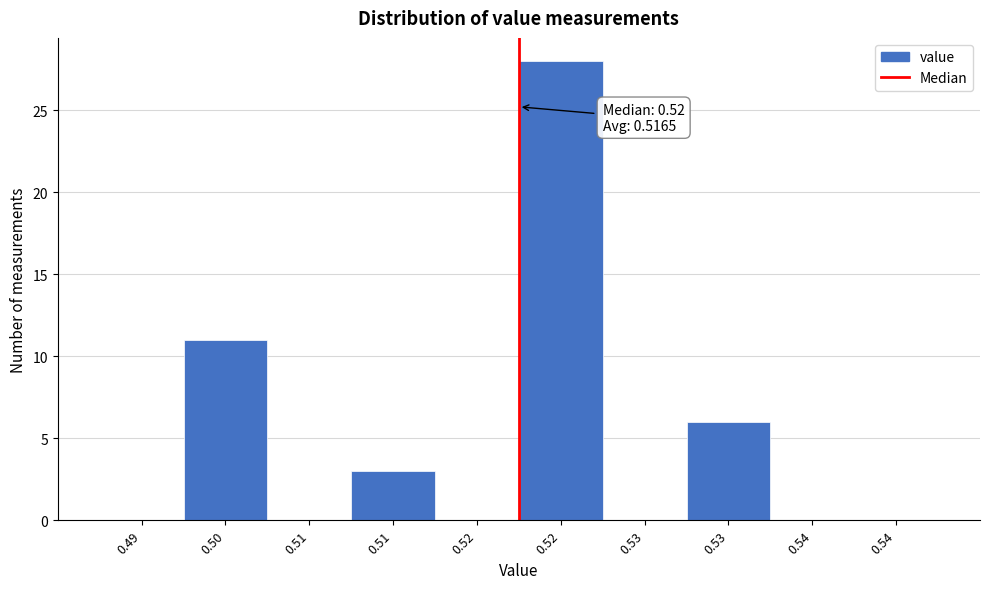

Count the number of categories in the chart.

10